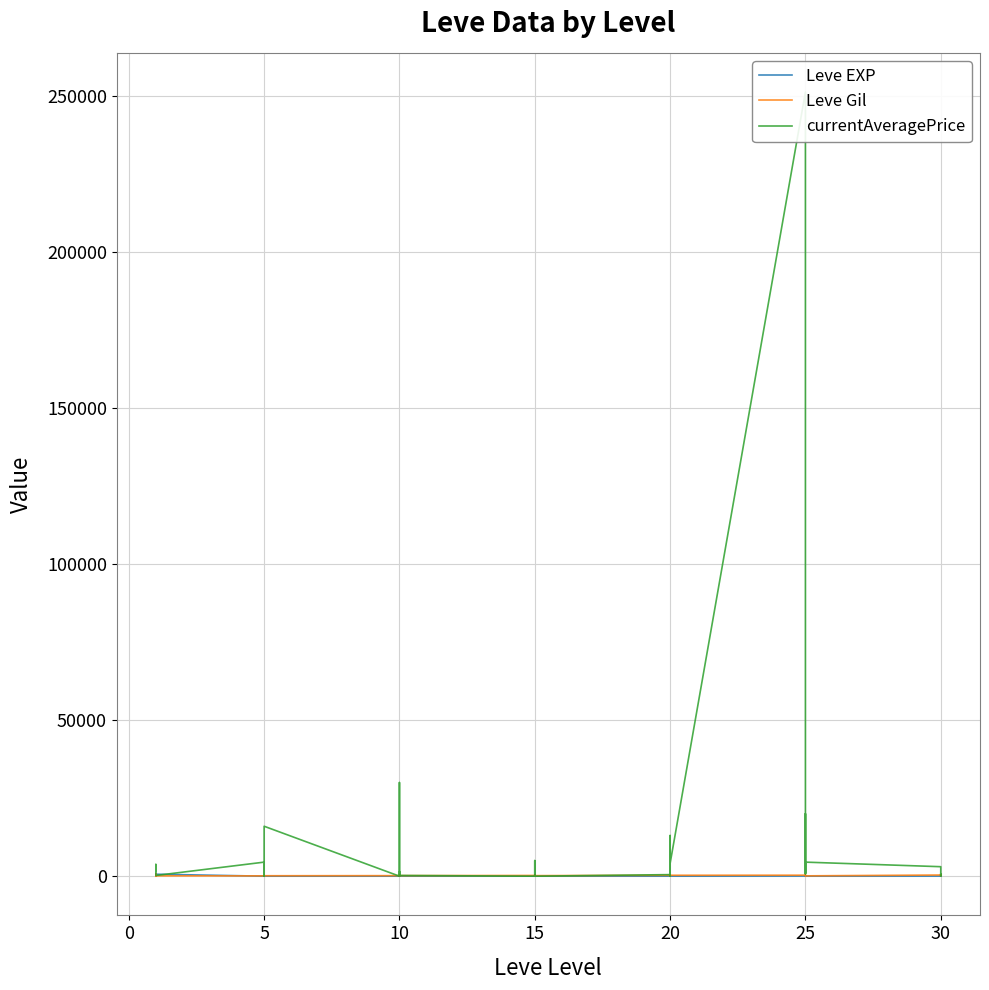

Reading left to right, list all the values displayed in this chart.

Leve EXP: 1.0	1.0	630.0	1.0	1.0	630.0	4.0	6.0	2.0	5.0	2.0	3.0	4.0	7.0	3.0	9.0	13.0	9.0	18.0	13.0	7.0	24.0	18.0	14.0	9.0	16.0	28.0	17.0	12.0	8.0	47.0	36.0	8.0	39.0	36.0	12.0	31.0	64.0	31.0	62.0
Leve Gil: 330.0	690.0	112.0	160.0	690.0	113.0	110.0	168.0	139.0	140.0	170.0	139.0	170.0	170.0	287.0	174.0	230.0	170.0	236.0	235.0	350.0	240.0	170.0	174.0	287.0	192.0	245.0	293.0	91.0	295.0	316.0	379.0	202.0	294.0	388.0	107.0	377.0	391.0	160.0	428.0
currentAveragePrice: 1820.0	3763.0	1500.0	1893.0	2219.0	229.8	4500.0	0.0	256.6	10.0	5500.0	15999.7	0.0	0.0	1468.7	0.0	30000.0	233.3	0.0	5000.0	453.8	9.0	233.3	0.0	500.0	9.0	13026.0	0.0	0.0	4052.6	251252.5	898.2	4052.6	19995.0	800.0	4500.0	3038.0	51.0	800.0	792.0